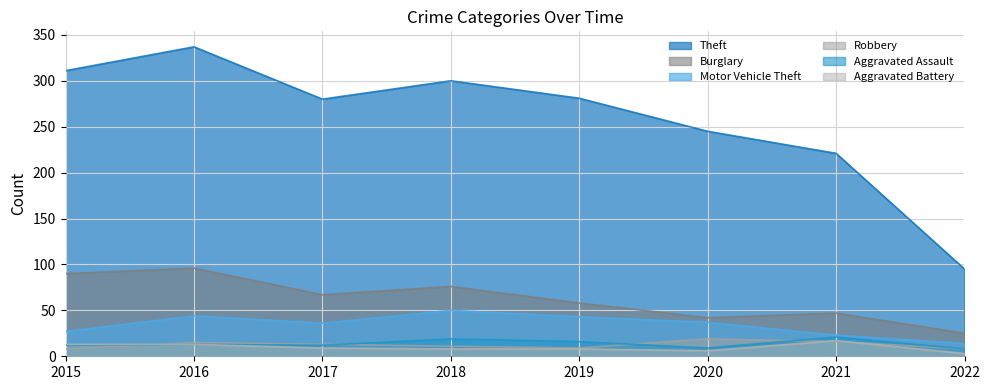

At how many categories does at least one series exceed 322?

1